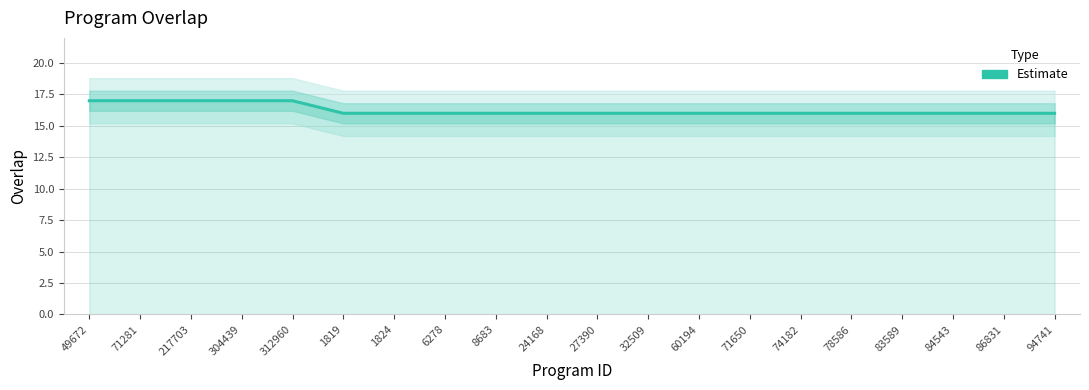

List the labels in order of value, smallest first.

1819, 1824, 6278, 8683, 24168, 27390, 32509, 60194, 71650, 74182, 78586, 83589, 84543, 86831, 94741, 49672, 71281, 217703, 304439, 312960